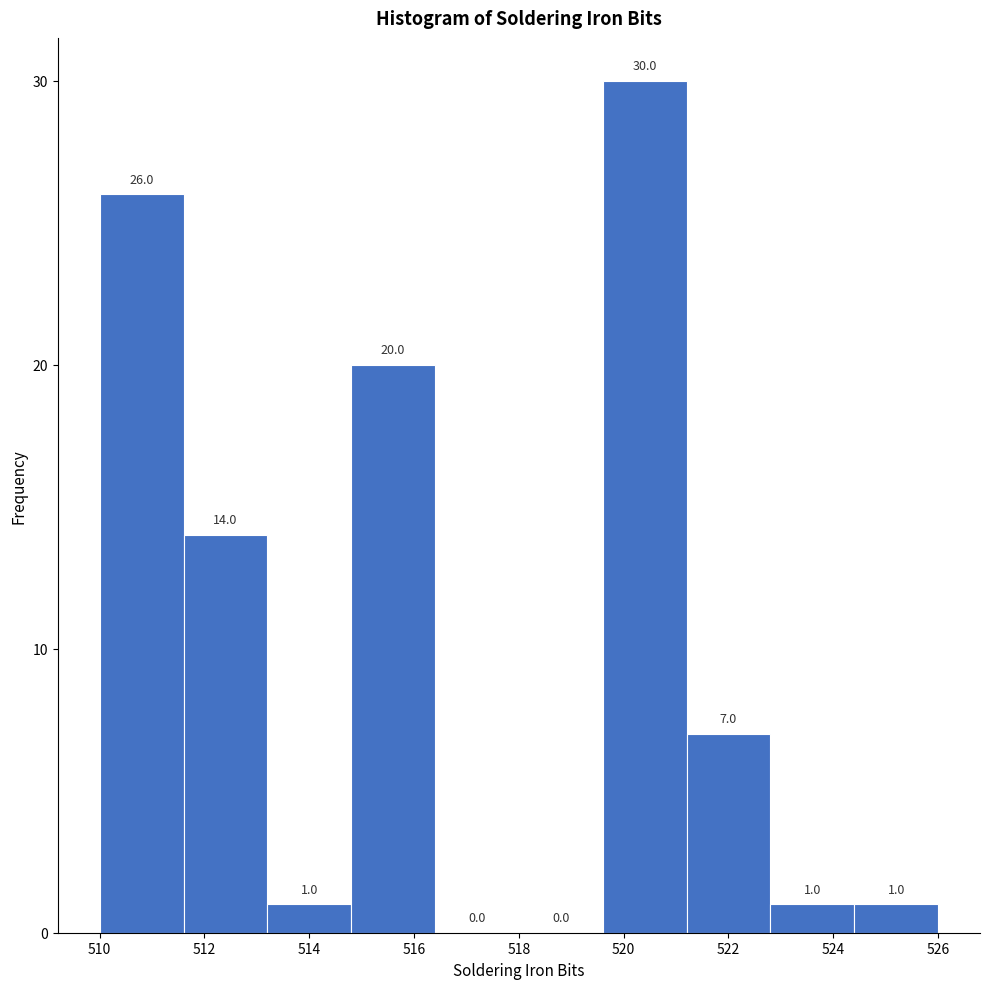

Over which range of the x-axis is the bar tallest?

519.6 to 521.2